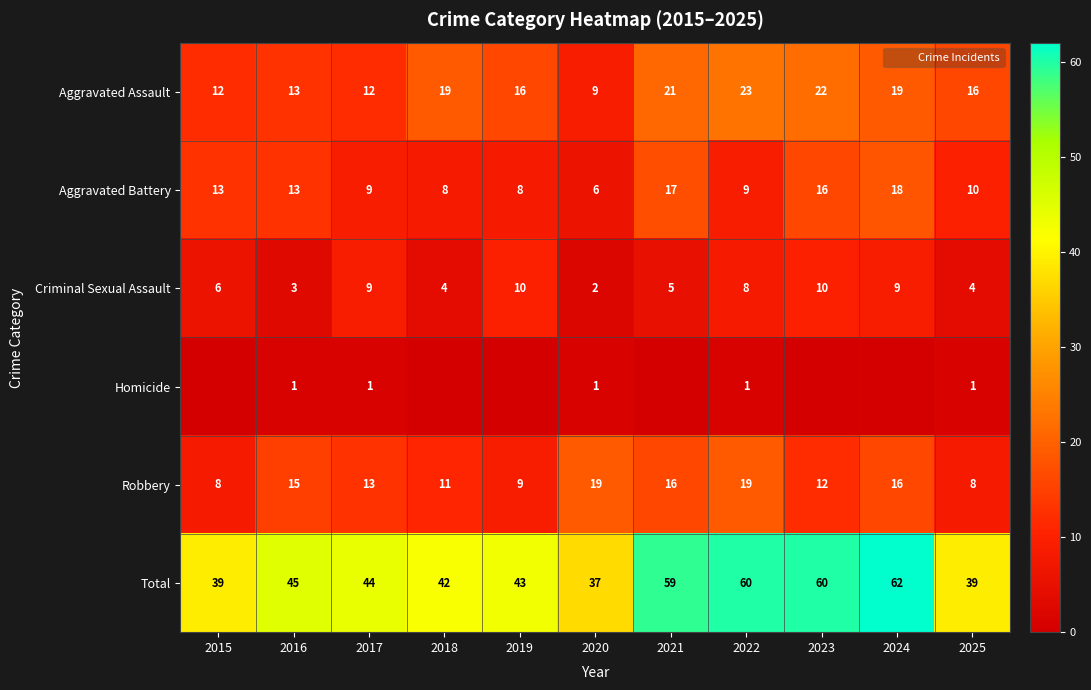

At which label does Aggravated Battery reach its peak?

2024